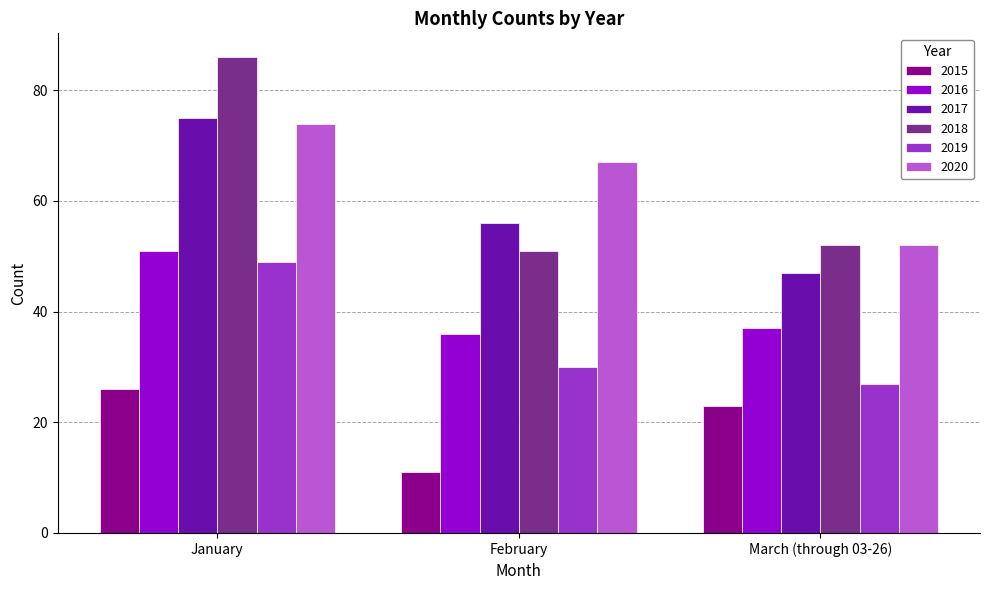

At which category does the chart reach its minimum across all series?

February